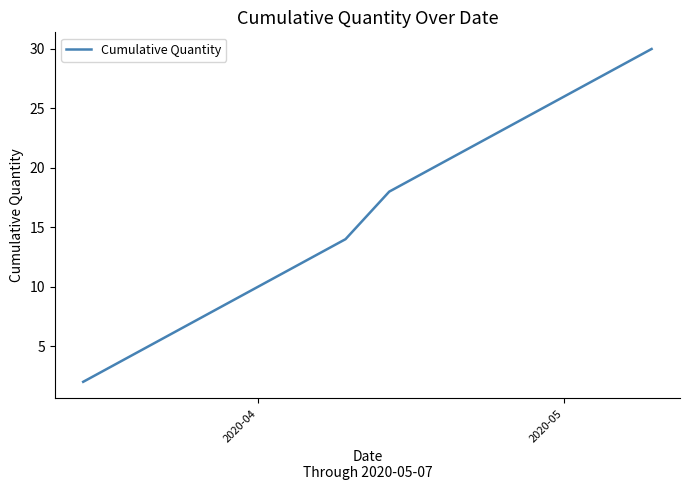

True or false: the data has more than 2 interior local peaks.

False